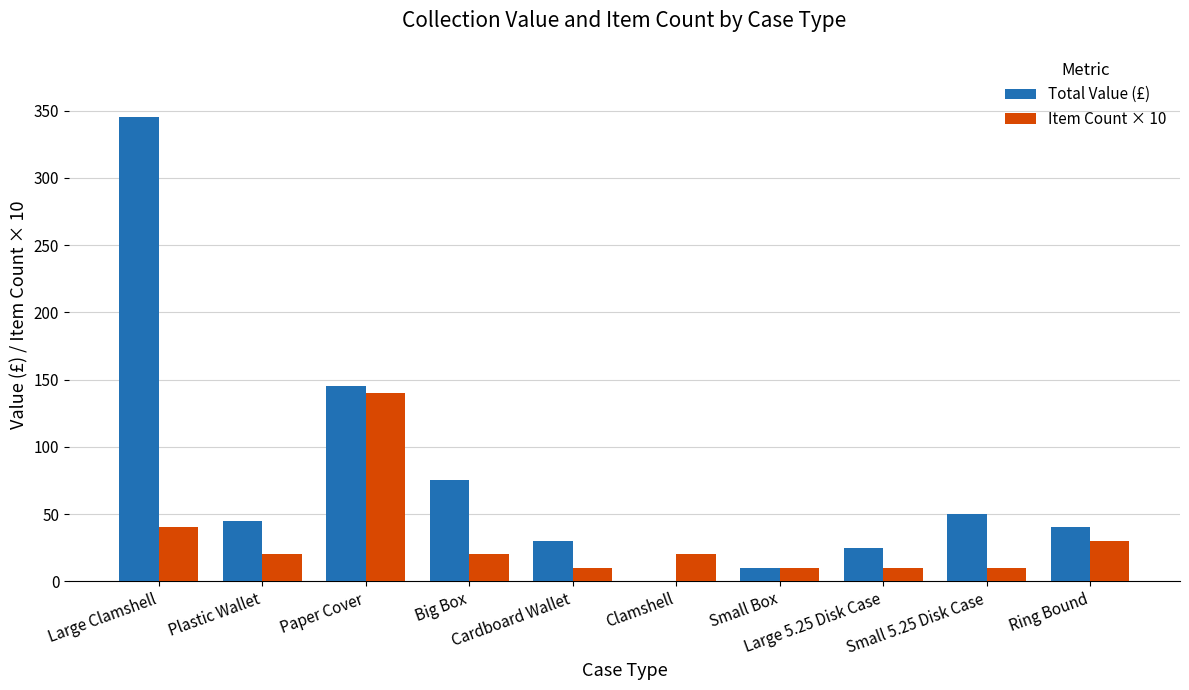

What is the highest value of the Total Value (£) series?

345